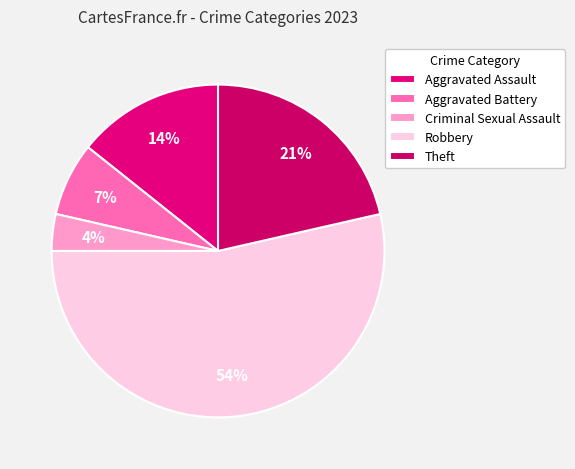

What is the smallest slice in the pie chart?

Criminal Sexual Assault